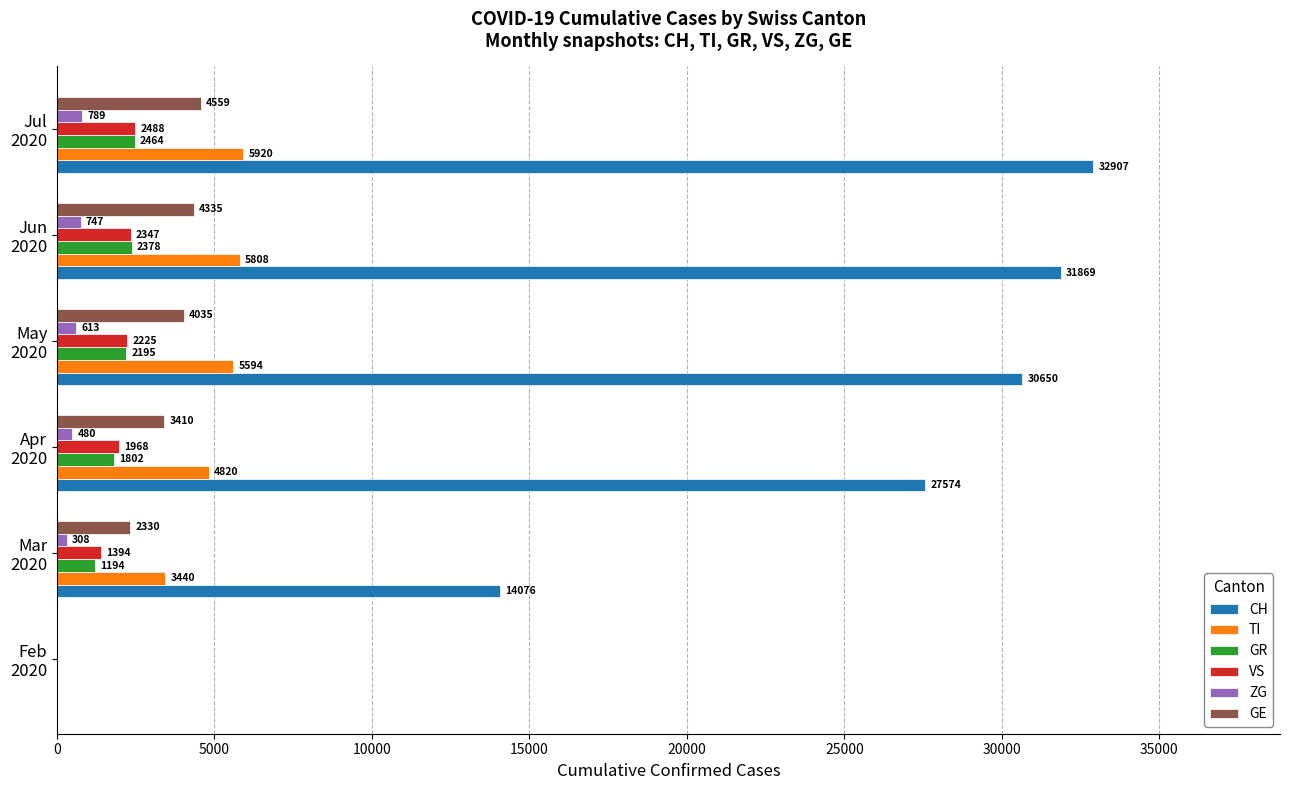

What is the highest value of the GE series?

4559